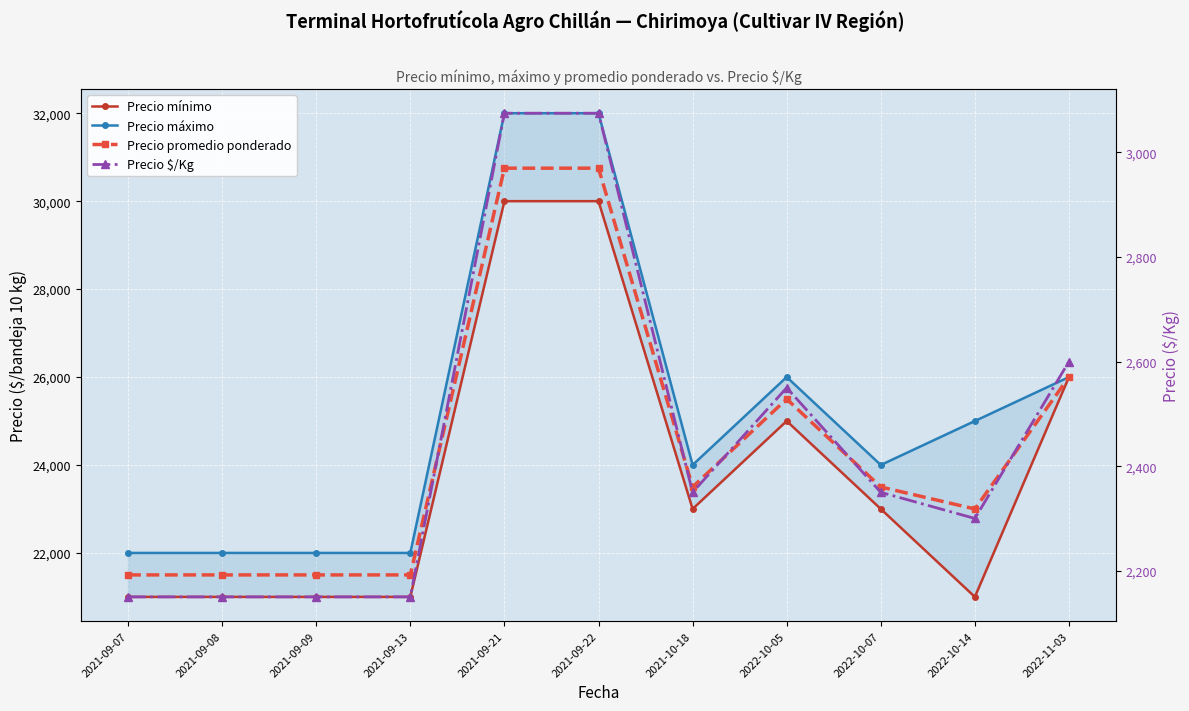

How many lines are shown in the chart?

4